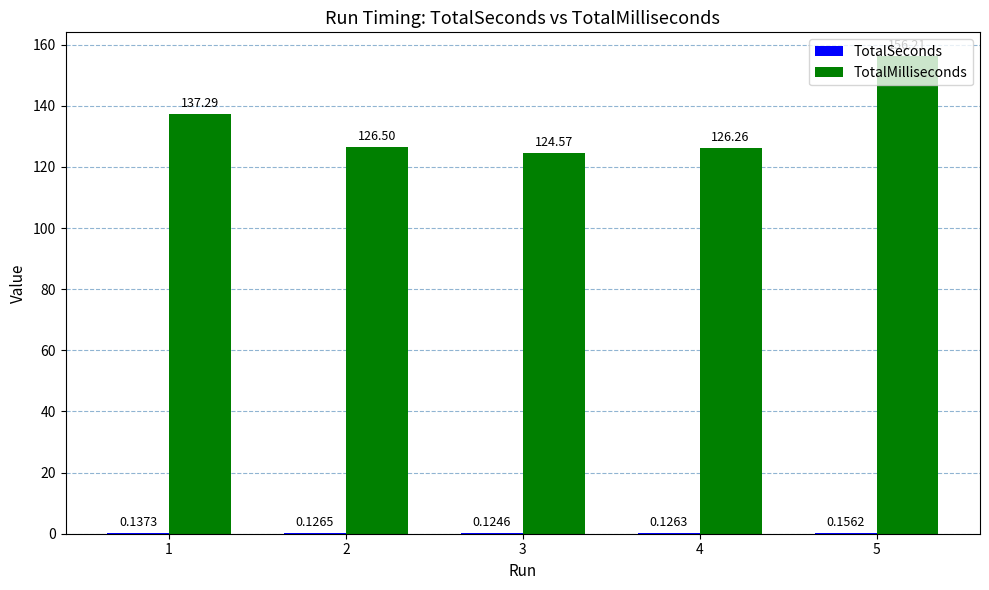

What is the sum of all TotalMilliseconds values?

670.8